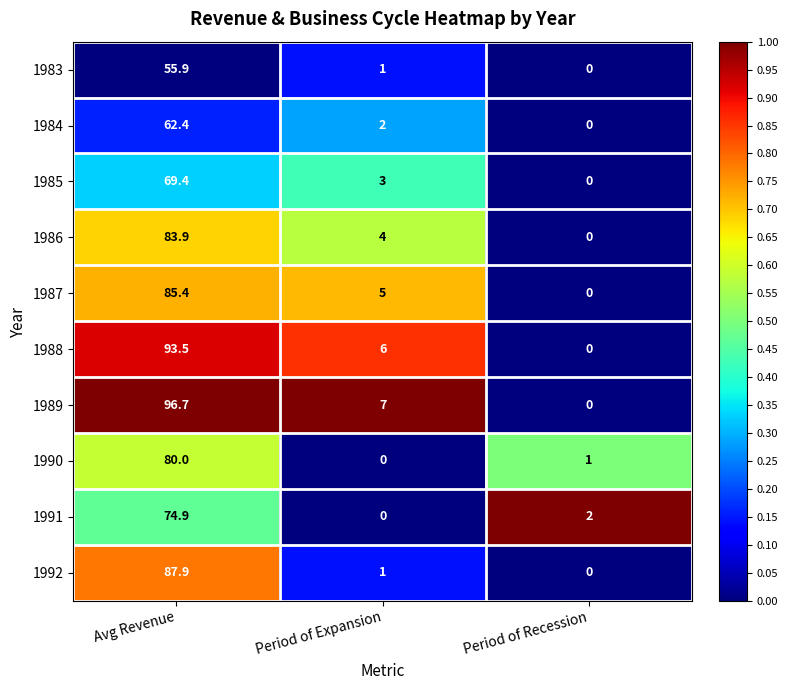

Reading left to right, what are all the values shown in this chart?

1983: 55.9	1.0	0.0
1984: 62.4	2.0	0.0
1985: 69.4	3.0	0.0
1986: 83.9	4.0	0.0
1987: 85.4	5.0	0.0
1988: 93.5	6.0	0.0
1989: 96.7	7.0	0.0
1990: 80.0	0.0	1.0
1991: 74.9	0.0	2.0
1992: 87.9	1.0	0.0